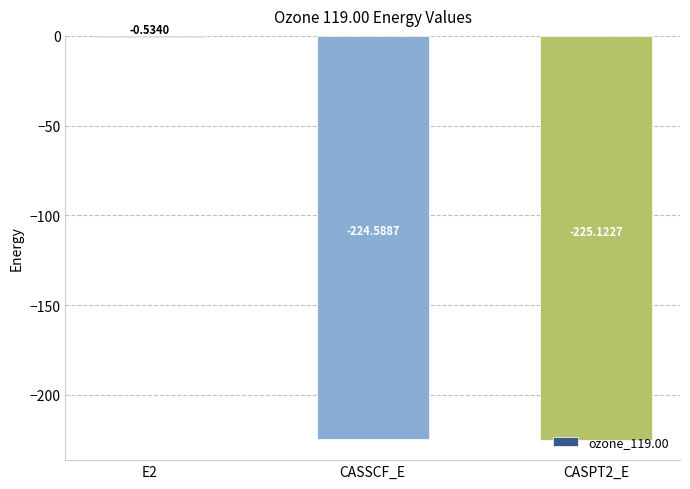

What is the change in value from E2 to CASSCF_E?

-224.1